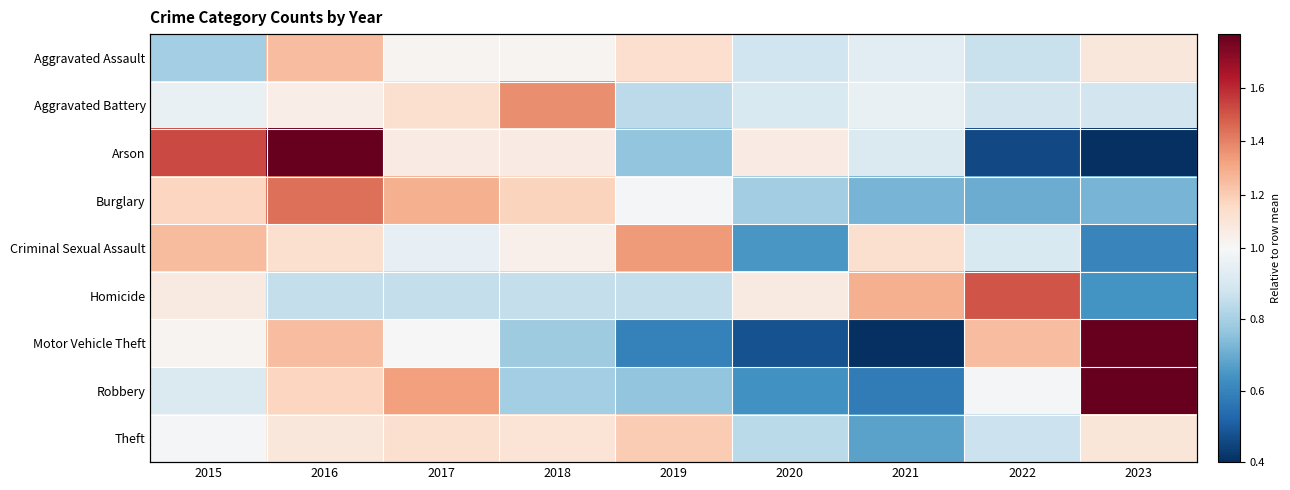

How many data points does each series have?

9